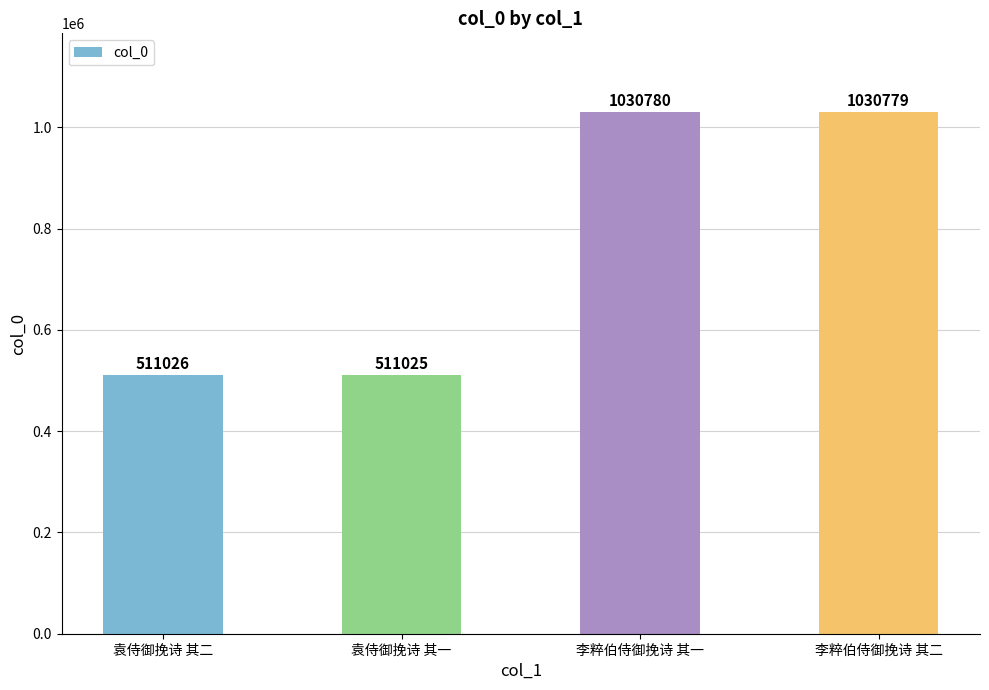

At which label is the value closest to 770902?

袁侍御挽诗 其二